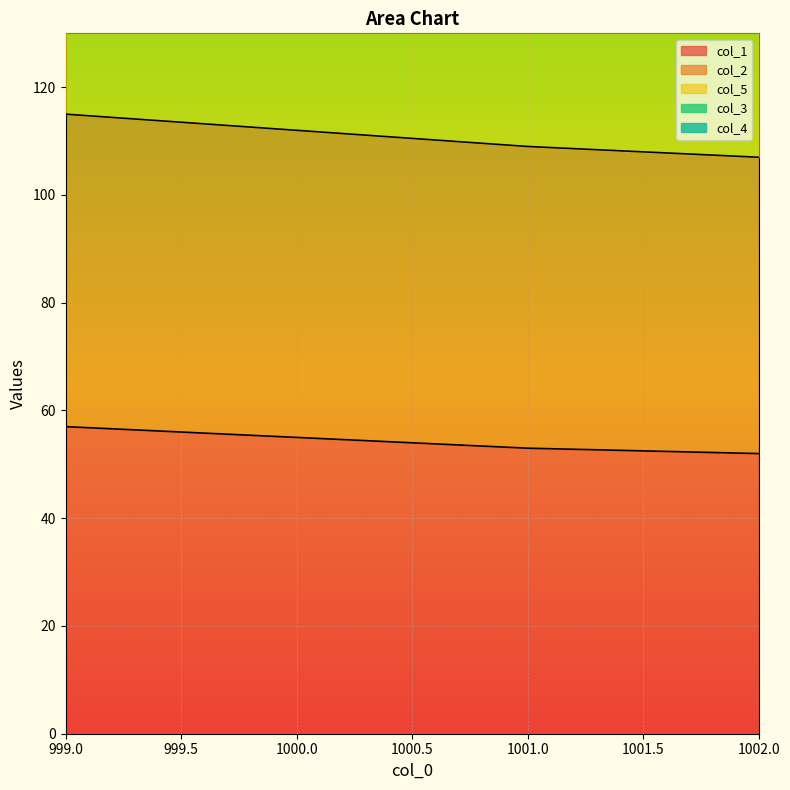

What are all the series names shown in the legend?

col_1, col_2, col_5, col_3, col_4